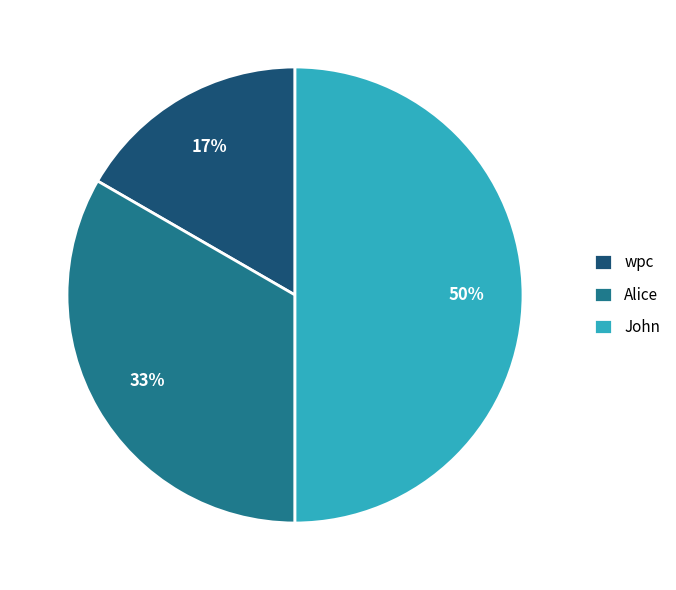

True or false: Alice accounts for 33% of the total.

True